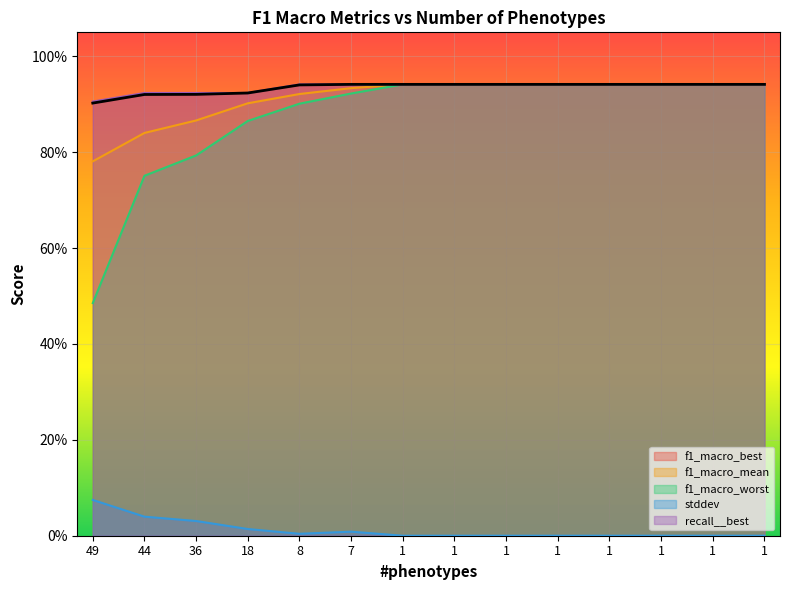

What is the value of the f1_macro_best point at the 5th from the left?

0.9